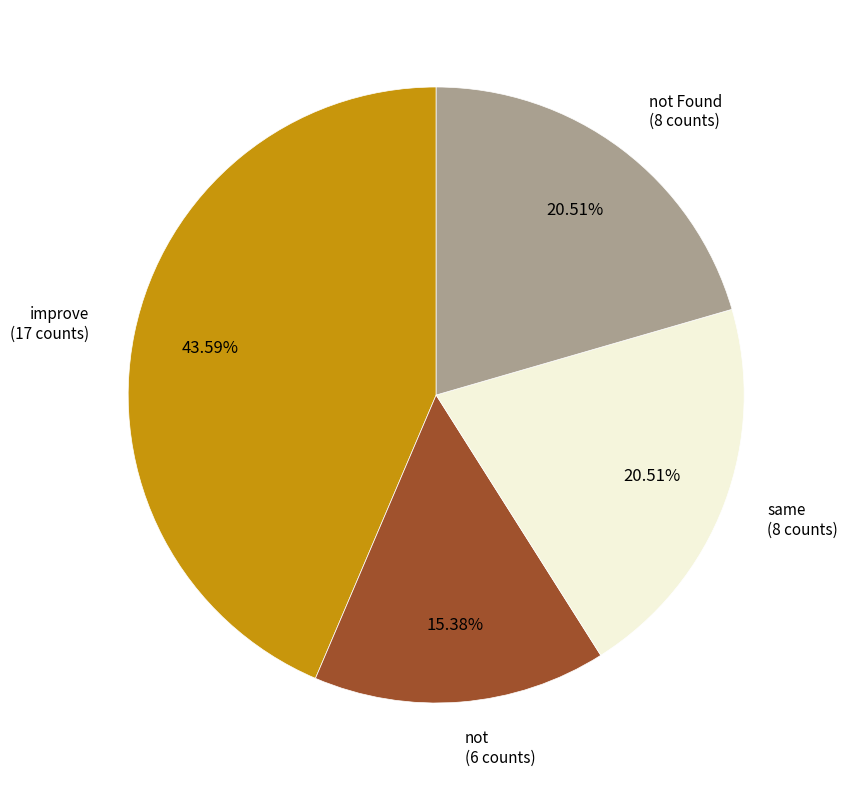

Is there a majority slice in this chart?

No